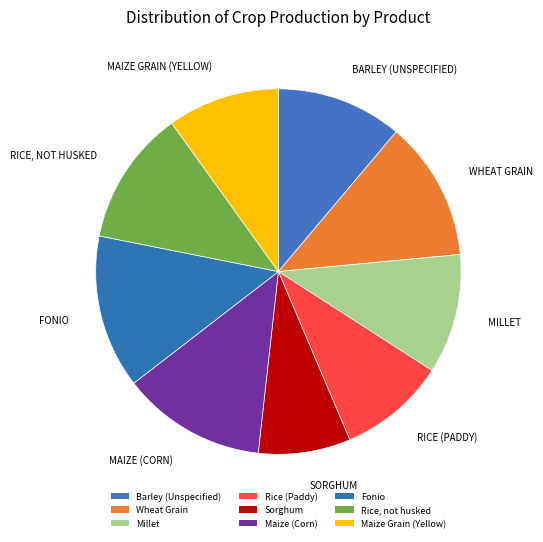

What is the smallest slice in the pie chart?

Sorghum